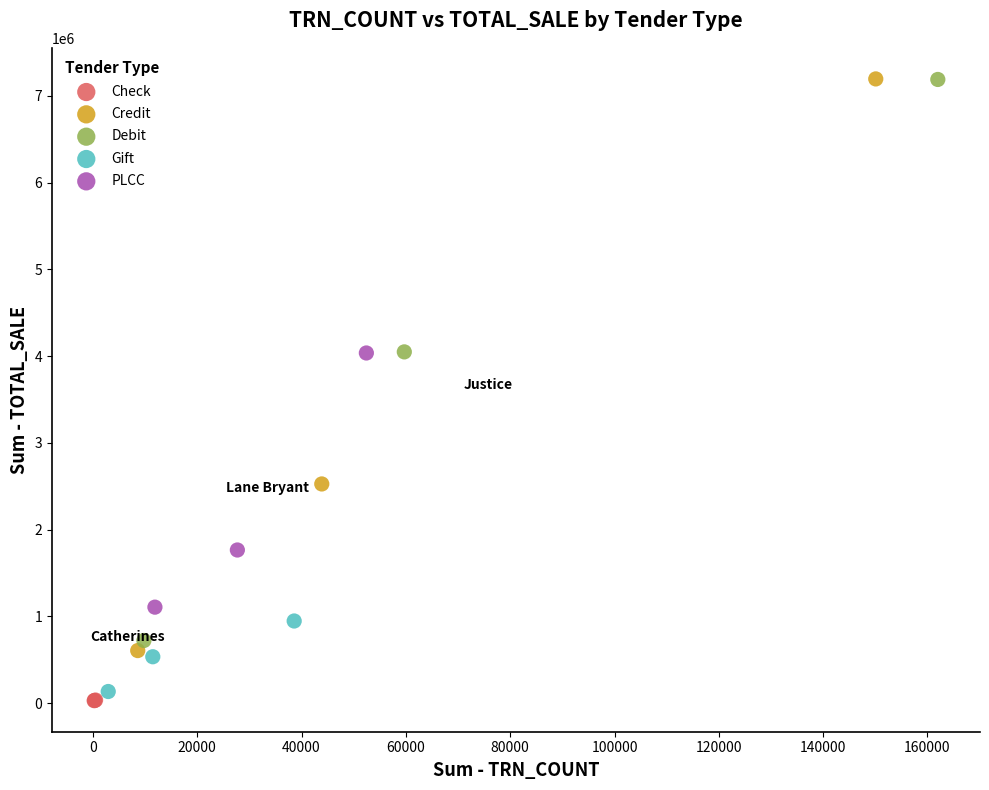

Which series has the widest spread of Y values?

Credit